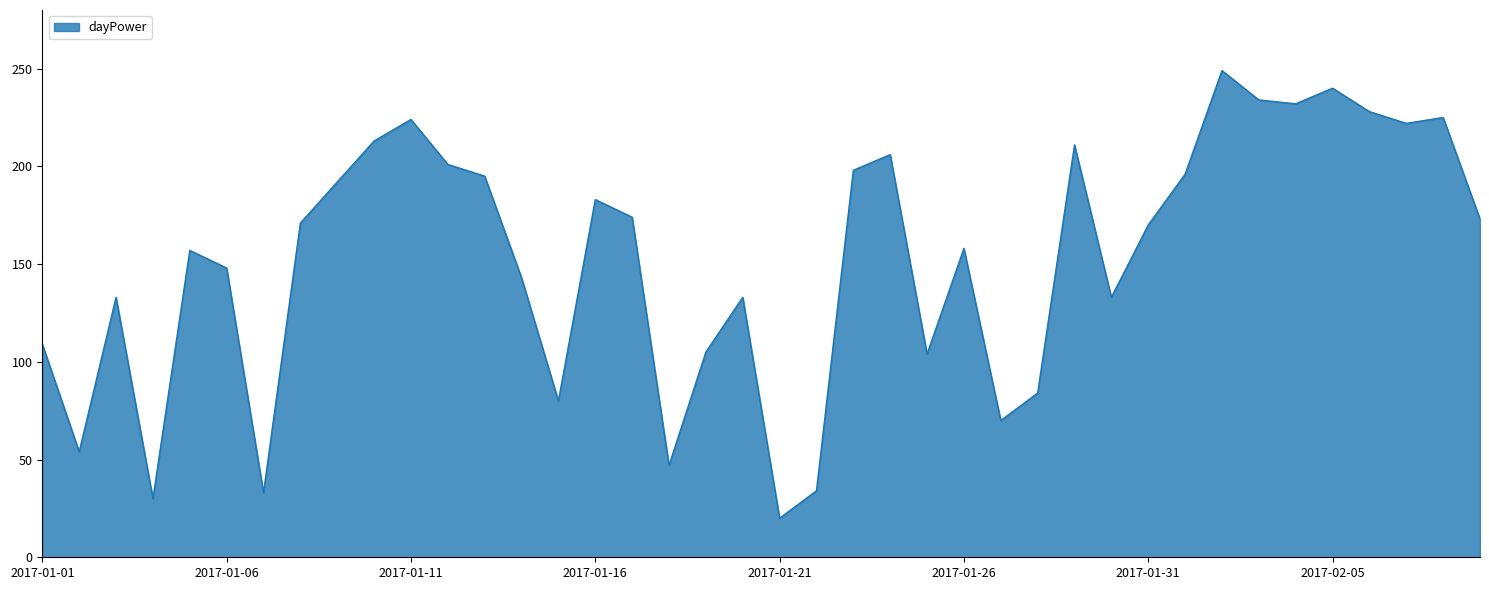

What is the difference between the maximum and minimum values?

229